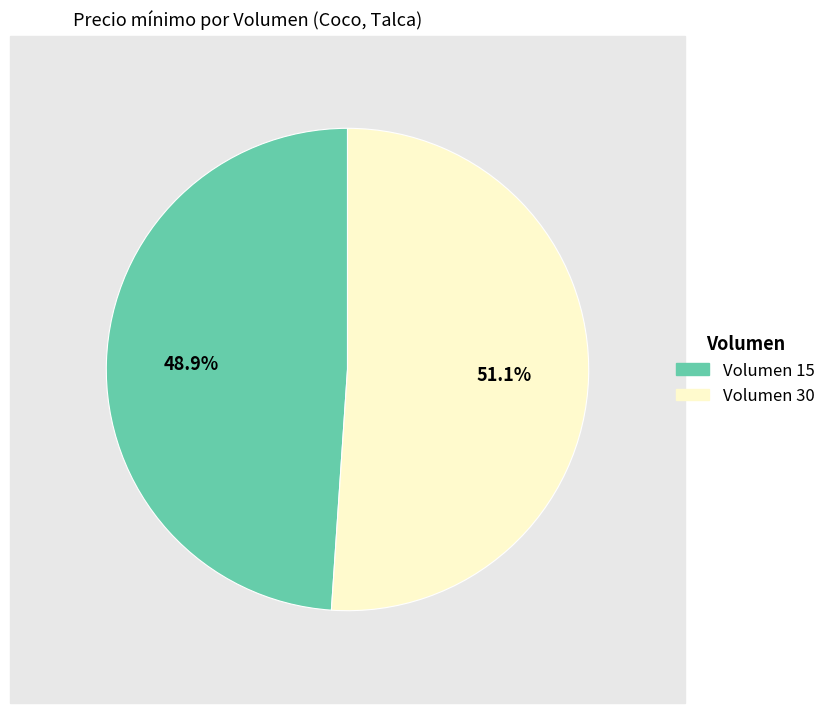

Between Volumen 15 and Volumen 30, which is larger?

Volumen 30